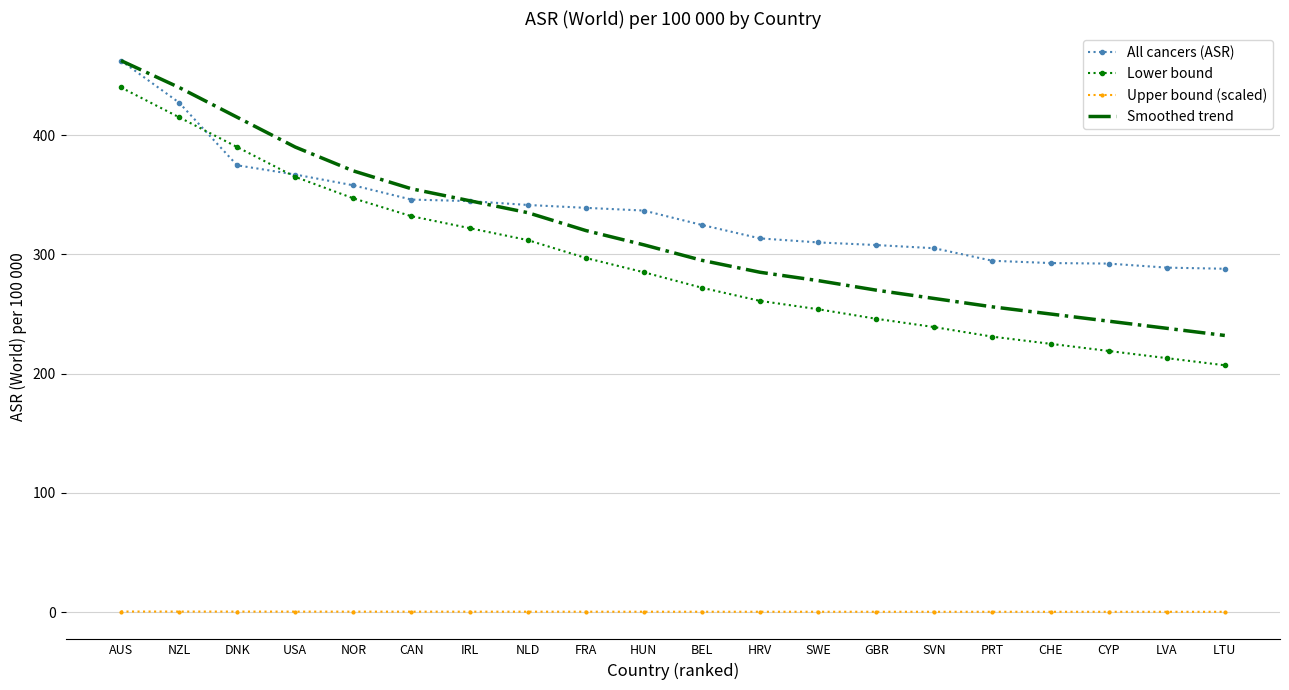

Which category has the highest value across all series?

AUS